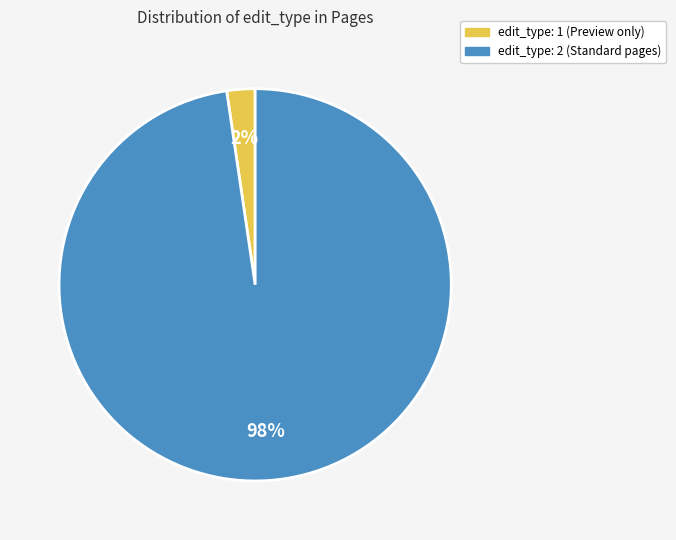

To the nearest percent, what is the average slice percentage?

50%